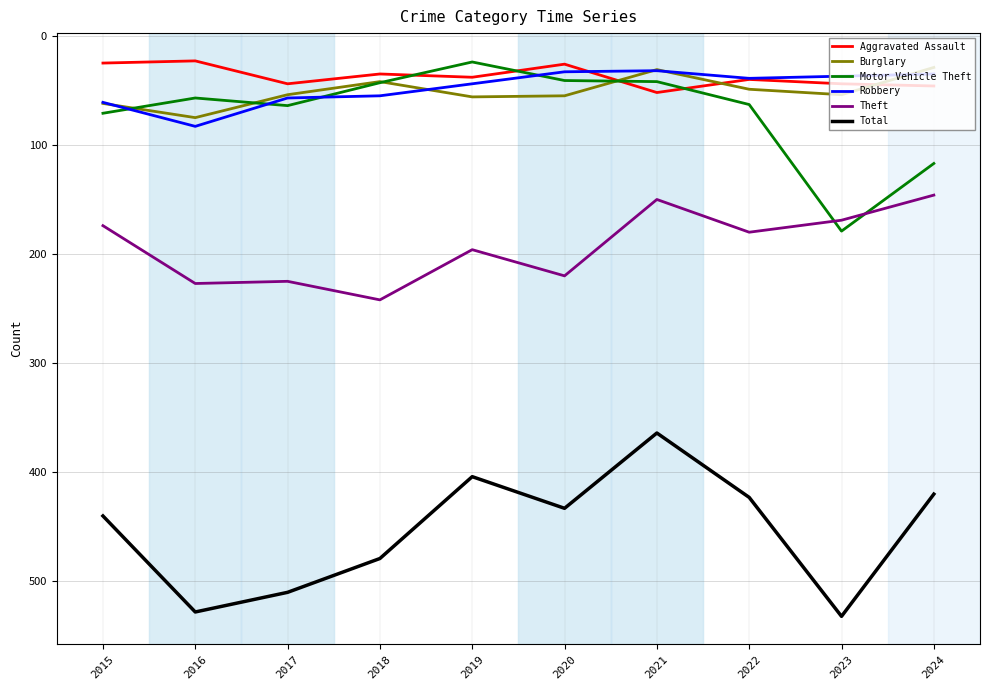

What is the total value across all series at 2021?

671